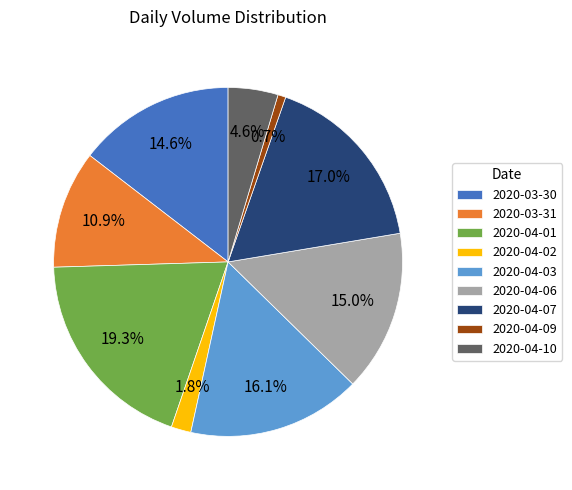

To the nearest percent, what is the difference between the largest and smallest slice percentages?

19%